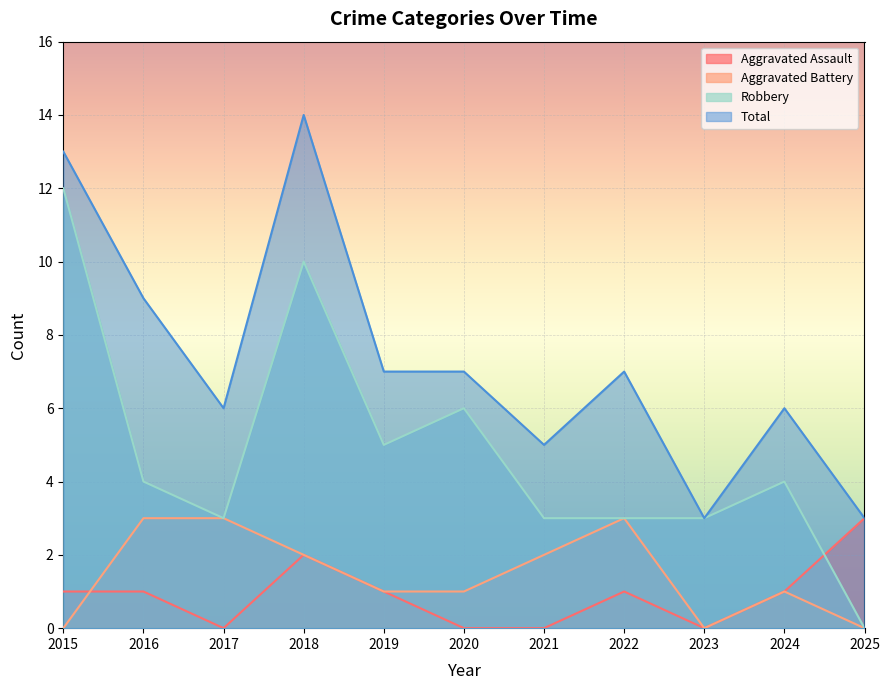

After their last crossing, which series has the higher values: Aggravated Battery or Aggravated Assault?

Aggravated Battery